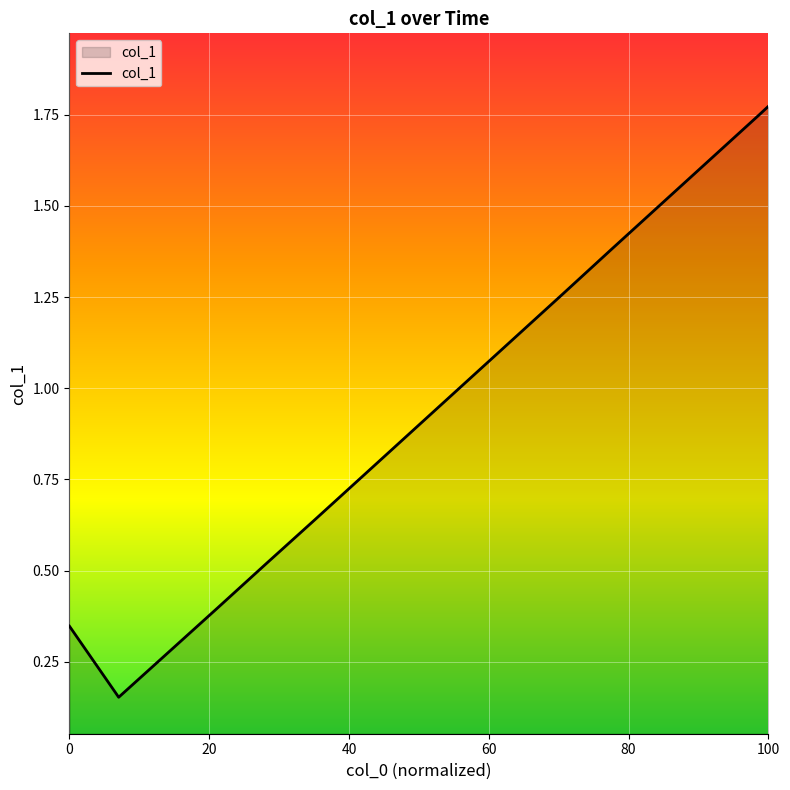

Reading left to right, extract all data points from this chart.

0.3	0.2	0.3	0.4	0.5	0.6	0.8	0.9	1.0	1.1	1.3	1.4	1.5	1.6	1.8	1.8